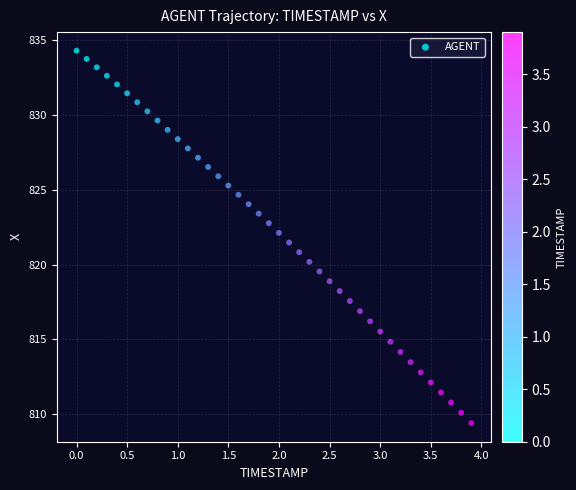

What is the range of Y values (max minus min)?

24.9